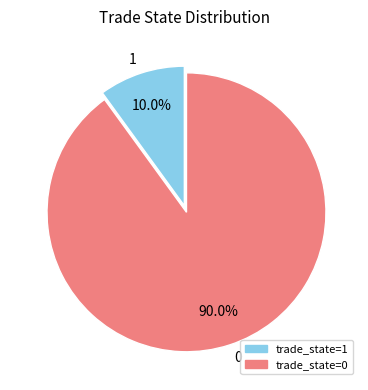

What percentage do 1 and 0 together represent?

100.0%